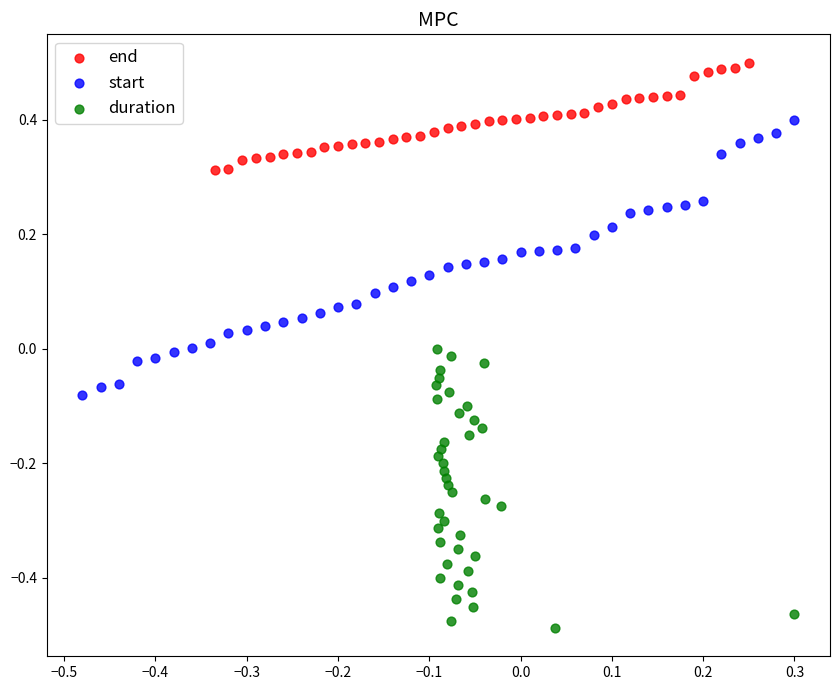

Which series reaches the minimum Y coordinate?

duration